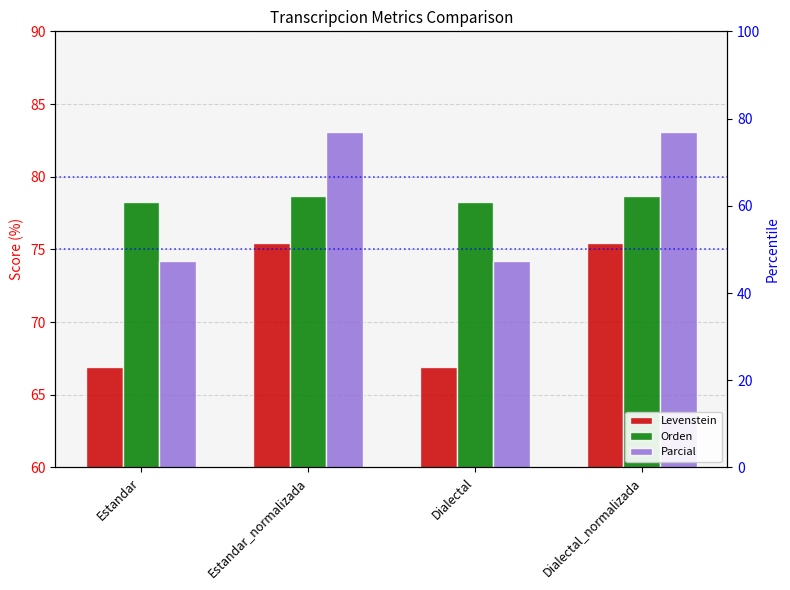

The value of Parcial at Estandar is 74.2. True or false?

True